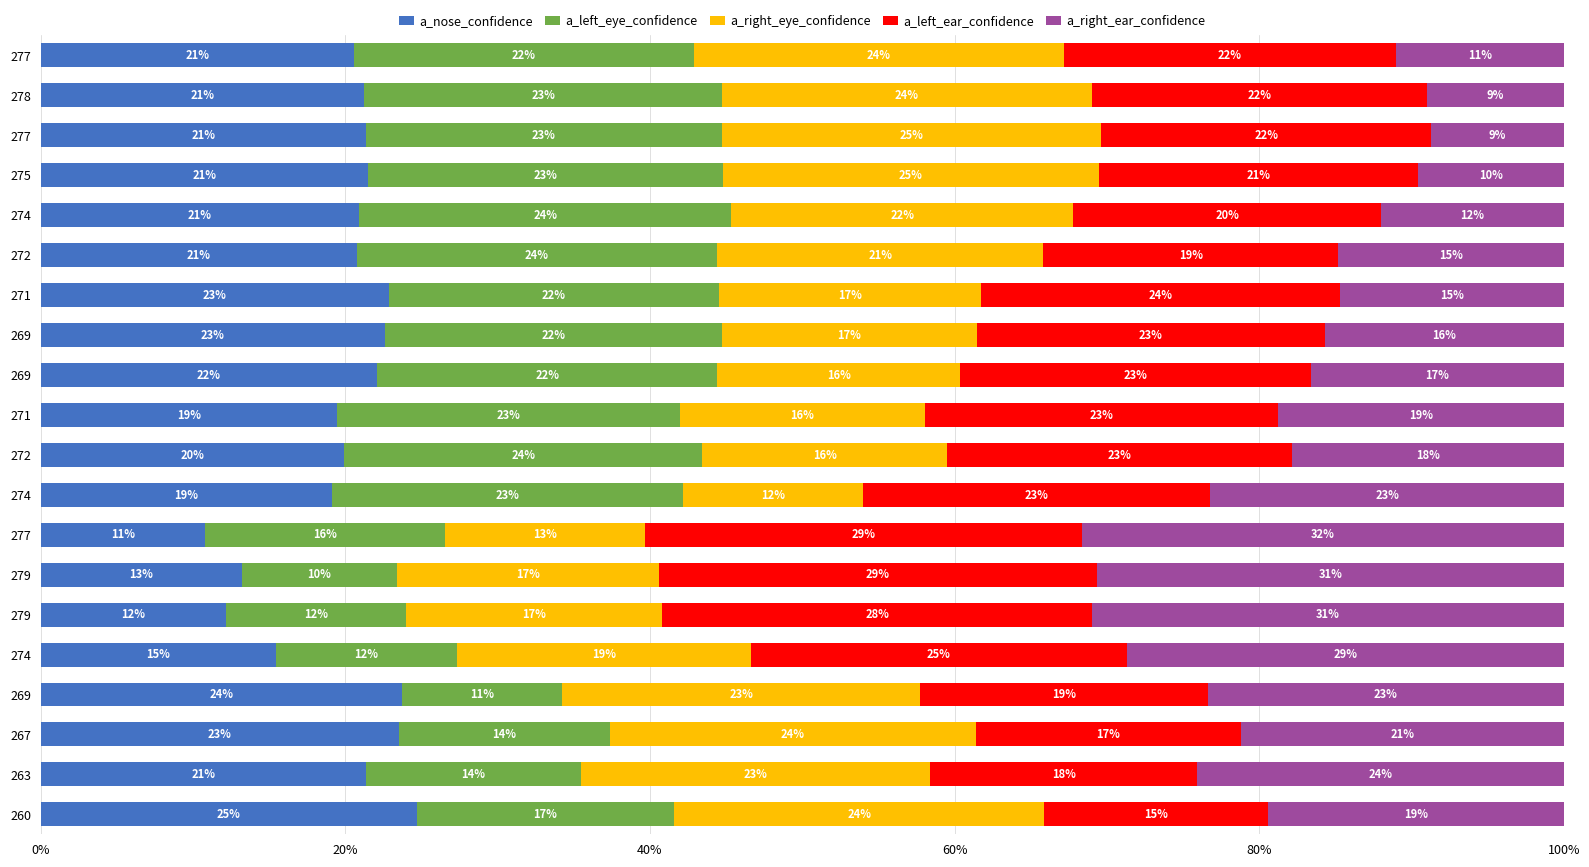

How many data points in a_nose_confidence are less than 21?

10